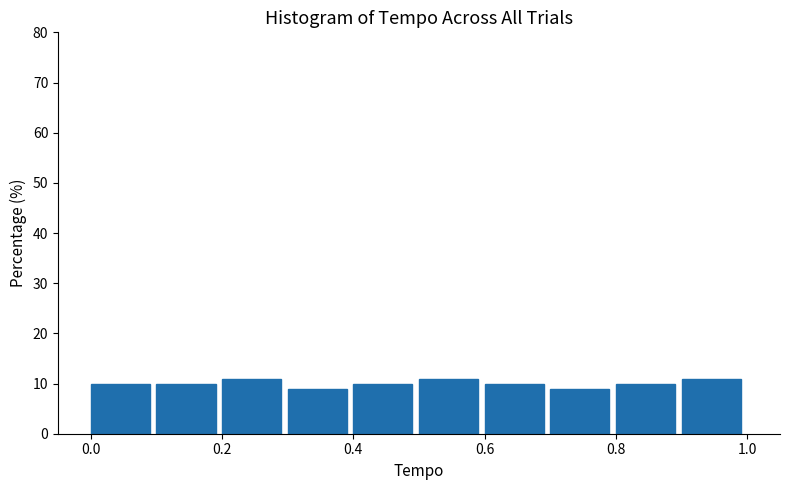

Reading left to right, list every bar in this chart as the range it spans on the x-axis followed by its height. The values are not printed on the chart, so give them approximately, as read against the axis.

0.0 to 0.1: 10
0.1 to 0.2: 10
0.2 to 0.3: 11
0.3 to 0.4: 9
0.4 to 0.5: 10
0.5 to 0.6: 11
0.6 to 0.7: 10
0.7 to 0.8: 9
0.8 to 0.9: 10
0.9 to 1.0: 11